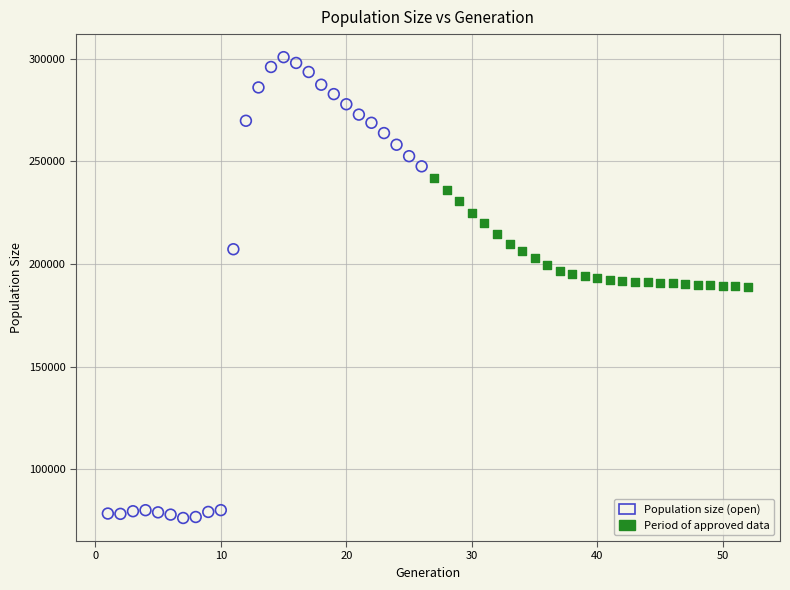

Which series has the largest Y range (max minus min)?

Population size (open)